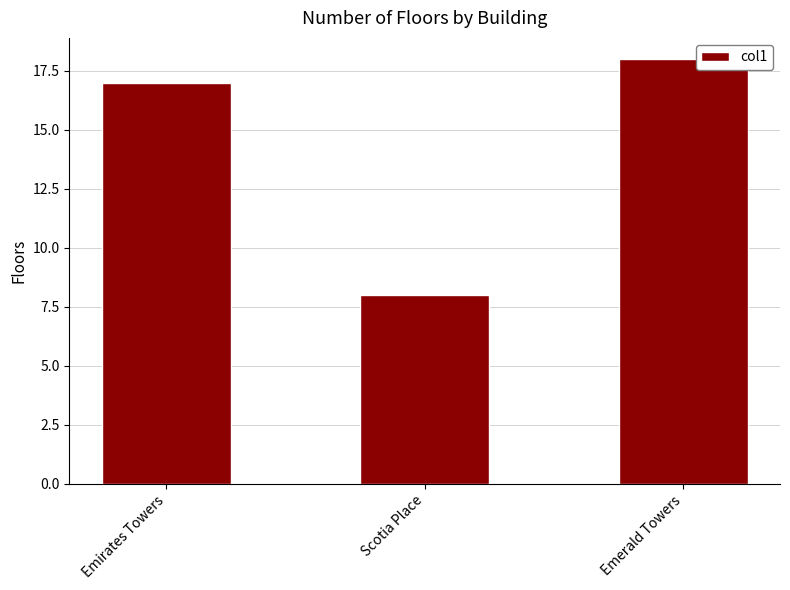

Are the bars grouped side by side (vs. stacked)?

No